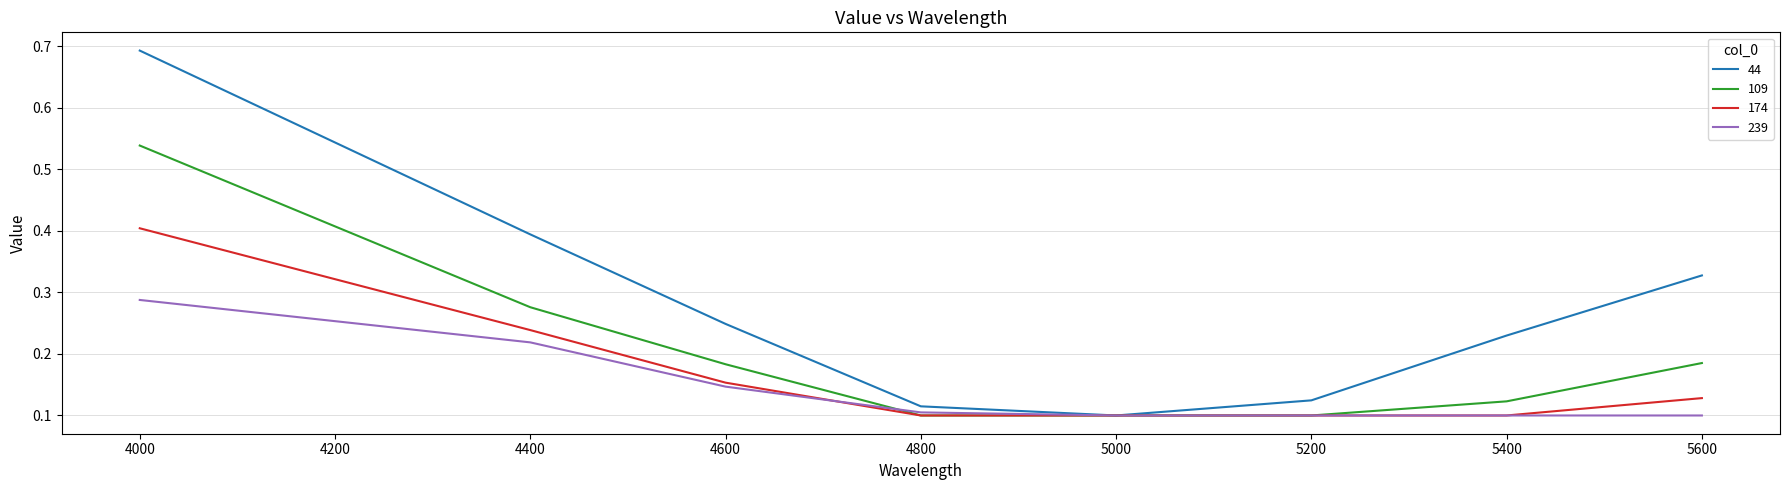

At 4000, list the series in order from largest to smallest.

44, 109, 174, 239